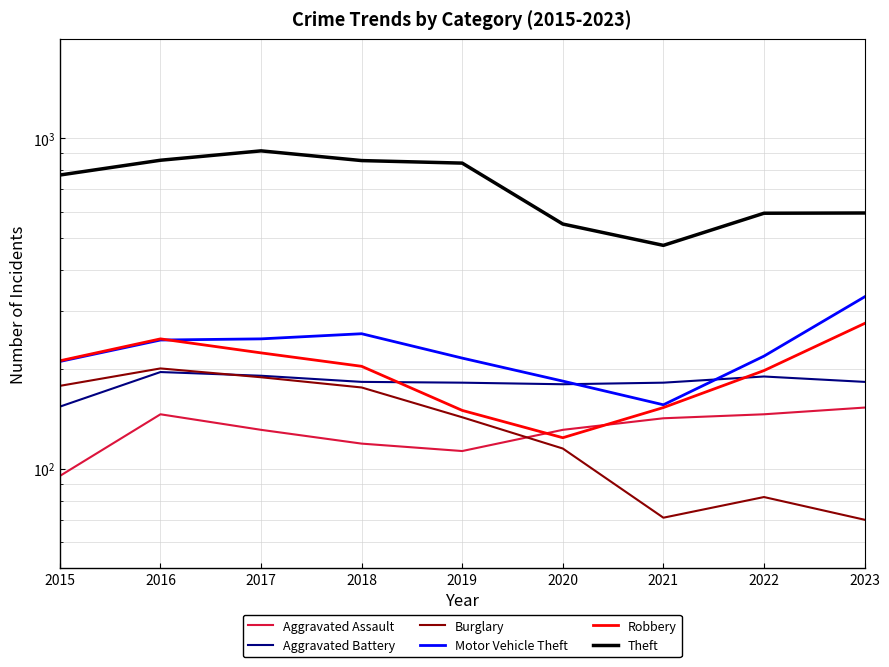

Reading left to right, extract all data points from this chart.

Aggravated Assault: 2015=95	2016=146	2017=131	2018=119	2019=113	2020=131	2021=142	2022=146	2023=153
Aggravated Battery: 2015=154	2016=196	2017=191	2018=183	2019=182	2020=180	2021=182	2022=190	2023=183
Burglary: 2015=178	2016=201	2017=189	2018=176	2019=143	2020=115	2021=71	2022=82	2023=70
Motor Vehicle Theft: 2015=211	2016=245	2017=247	2018=256	2019=216	2020=184	2021=156	2022=219	2023=331
Robbery: 2015=212	2016=247	2017=224	2018=204	2019=150	2020=124	2021=153	2022=198	2023=275
Theft: 2015=774	2016=858	2017=916	2018=856	2019=841	2020=550	2021=474	2022=593	2023=594